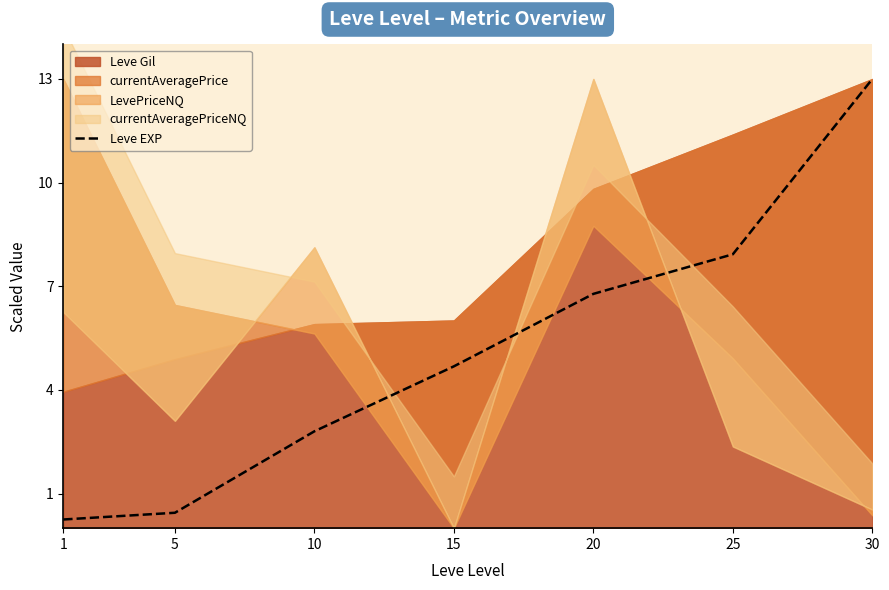

The chart shows a value of 13.0 at 30. True or false?

True